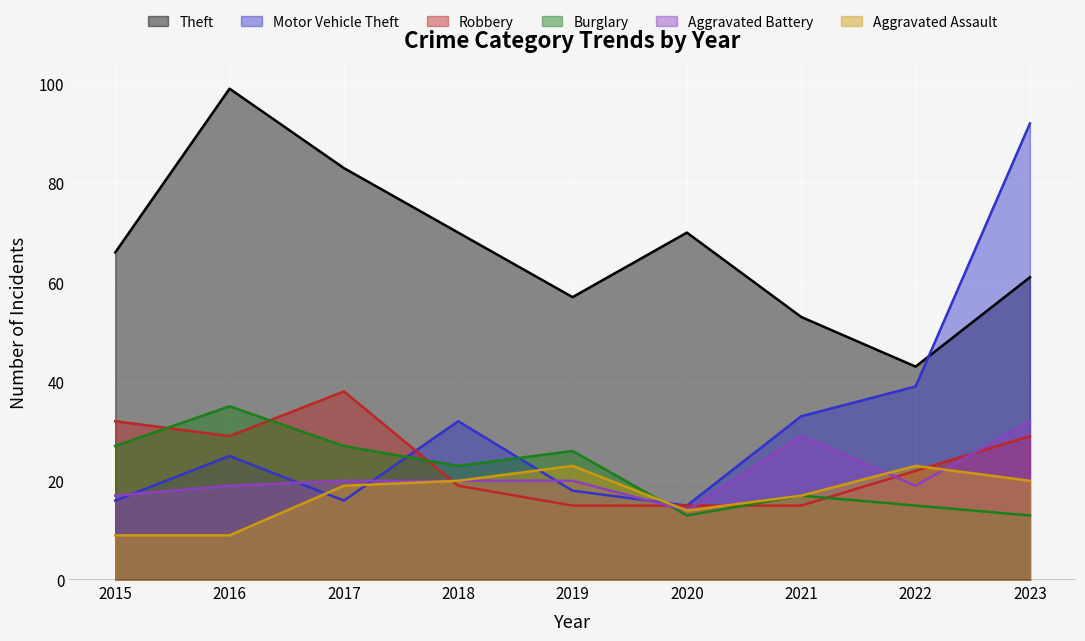

What is the average value of the Burglary series?

22